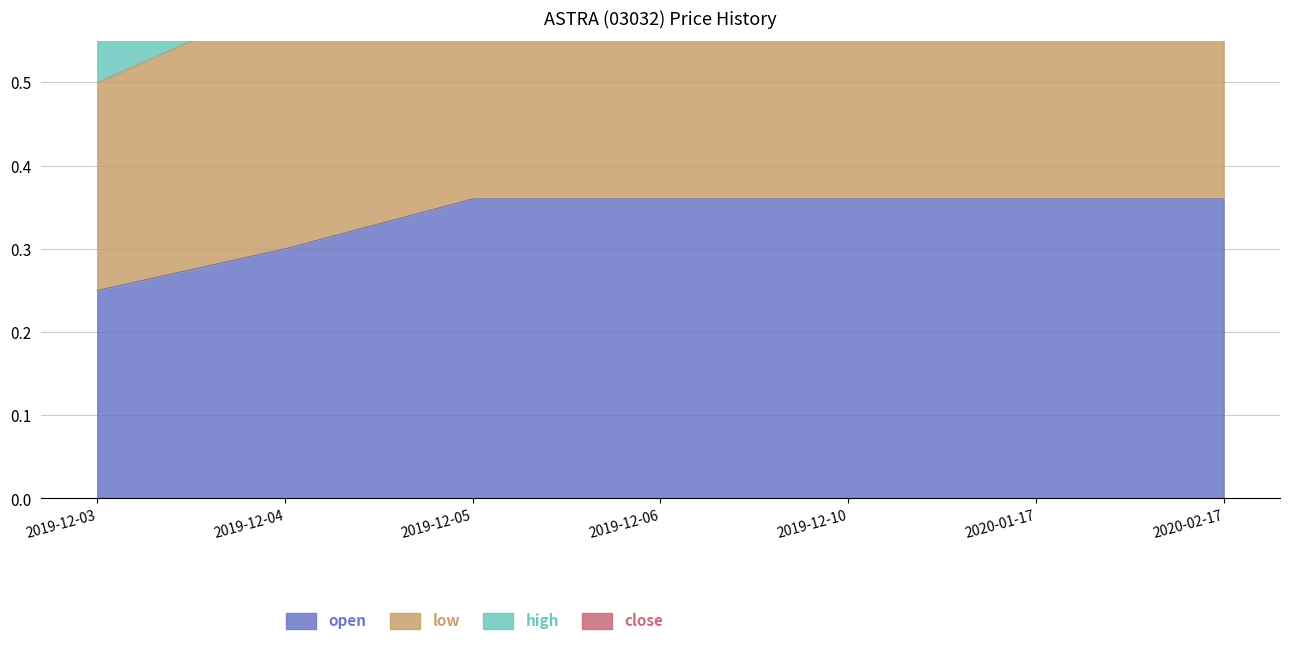

At which label is open closest to 0?

2019-12-03